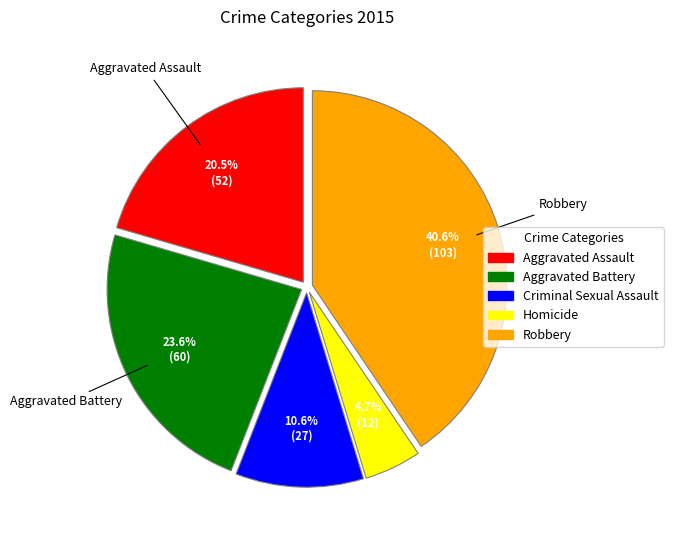

Approximately how many times larger is the value at Aggravated Assault compared to Aggravated Battery?

0.9